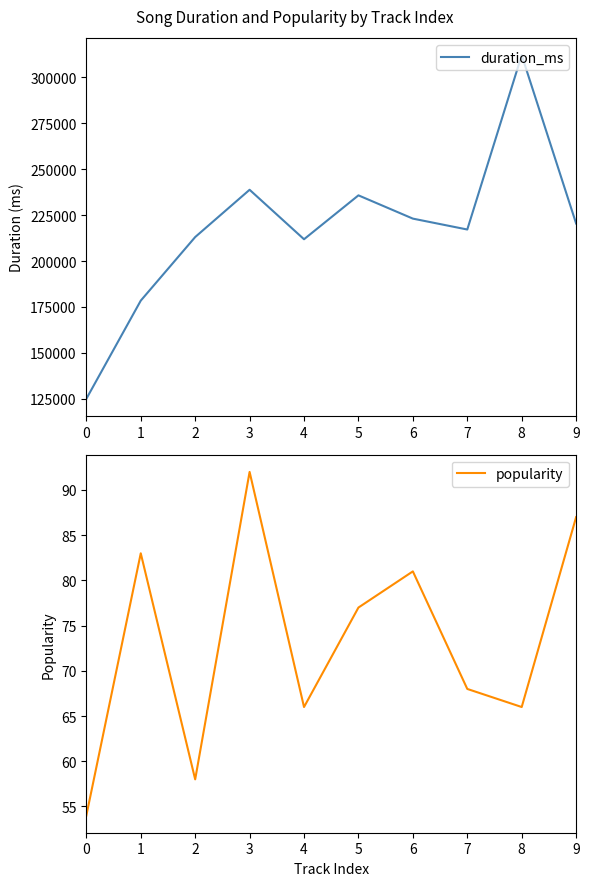

At which category is the sum across all series the highest?

8